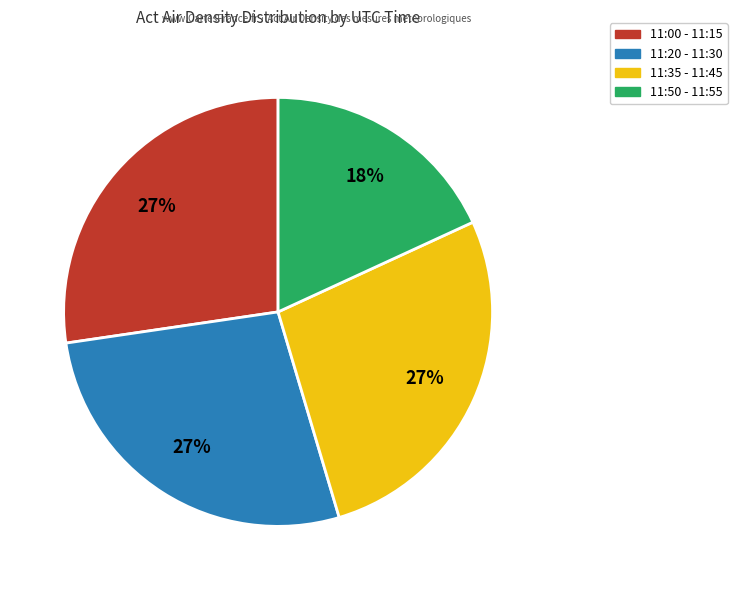

Is there a majority slice in this chart?

No